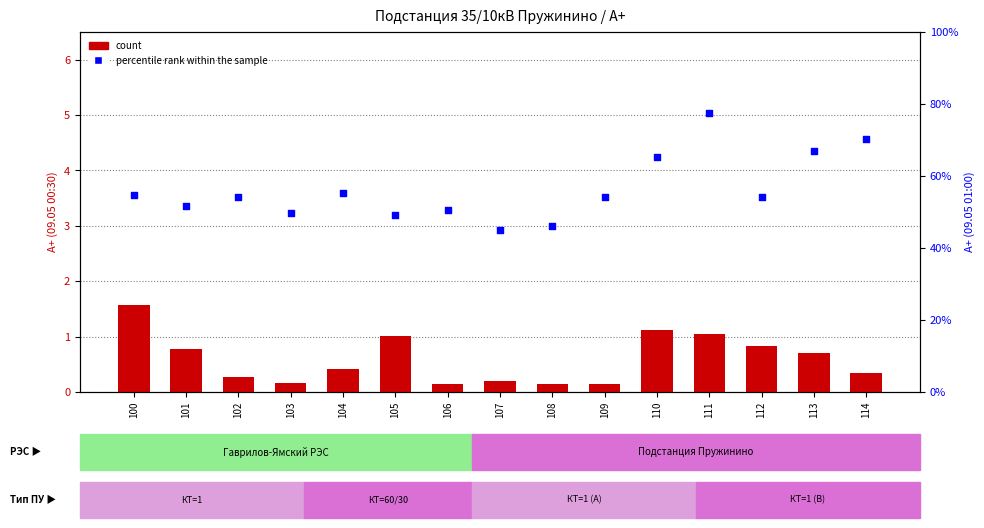

Which series contains the highest Y value?

percentile rank within the sample